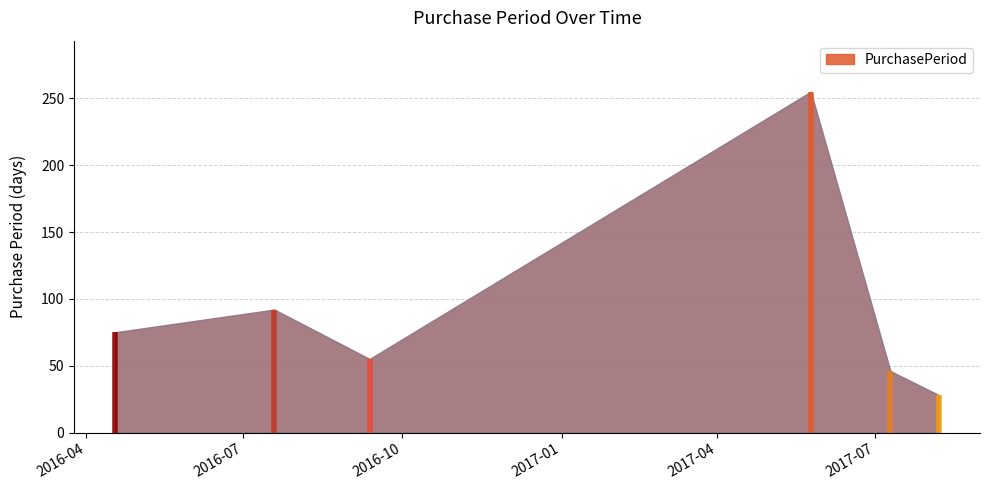

At which label is the value closest to 141?

2016-07-19